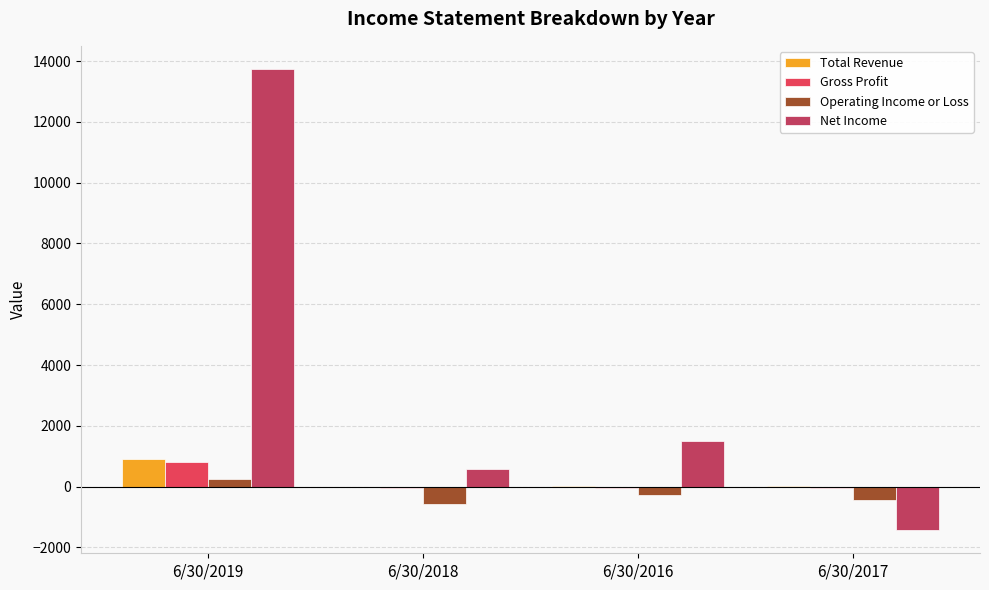

The value of Net Income at 6/30/2017 is -2510. True or false?

False